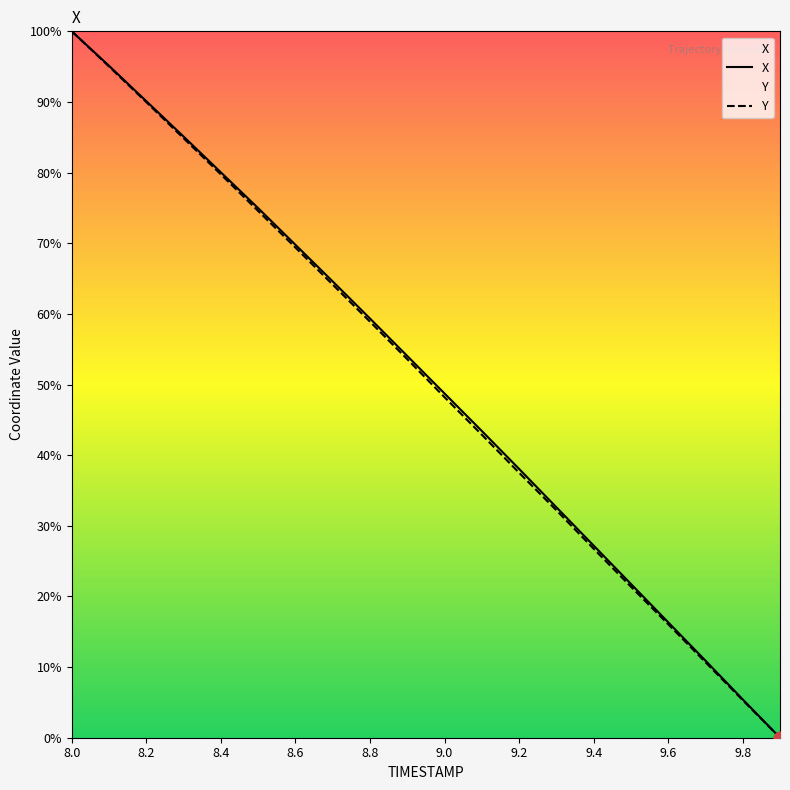

What is the total value across all series at 9.7?

21.6